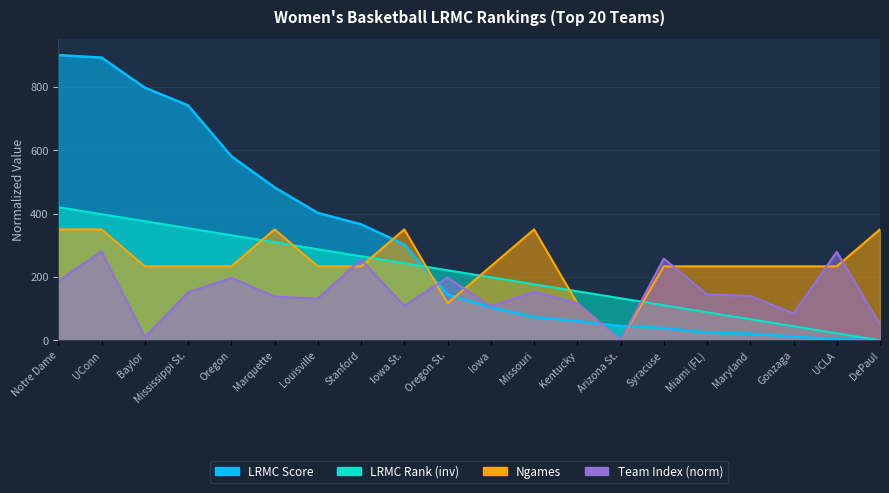

What is the label of the 17th point from the right?

Mississippi St.